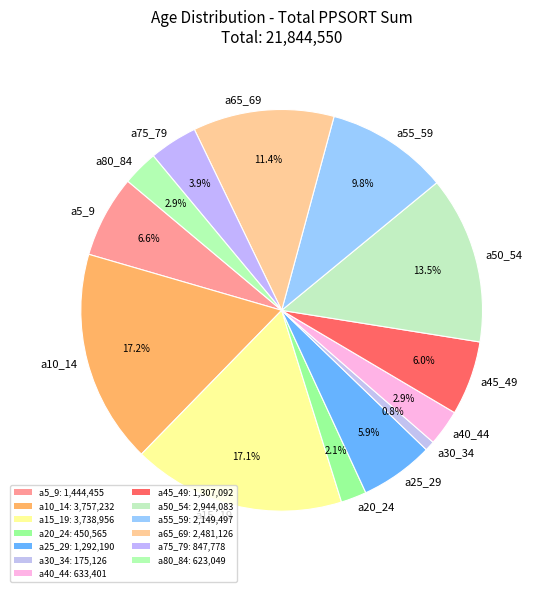

Count the number of slices in the pie.

13